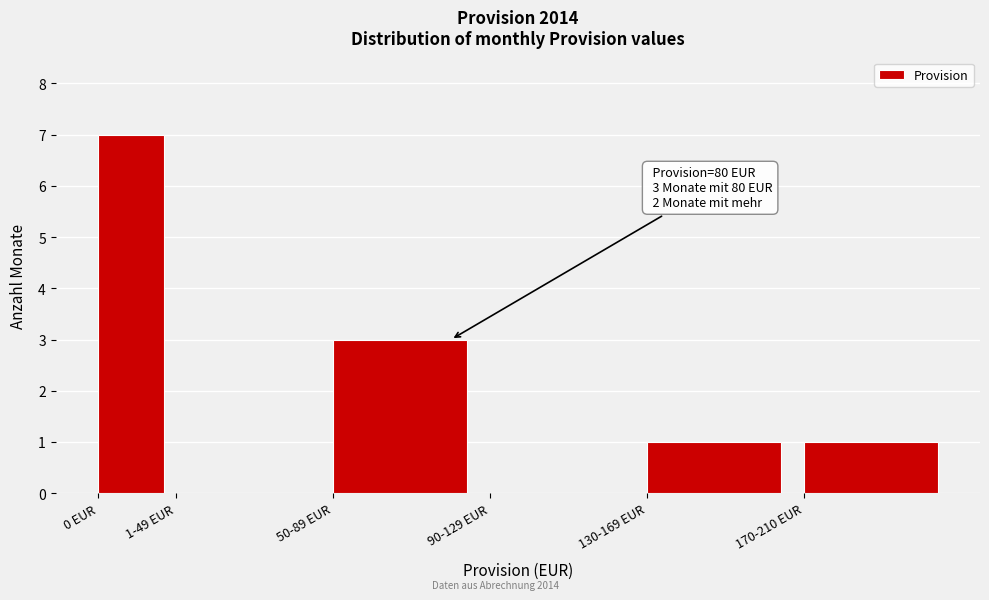

Reading right to left, transcribe all the data shown in this chart.

170-210 EUR=1	130-169 EUR=1	90-129 EUR=0	50-89 EUR=3	1-49 EUR=0	0 EUR=7